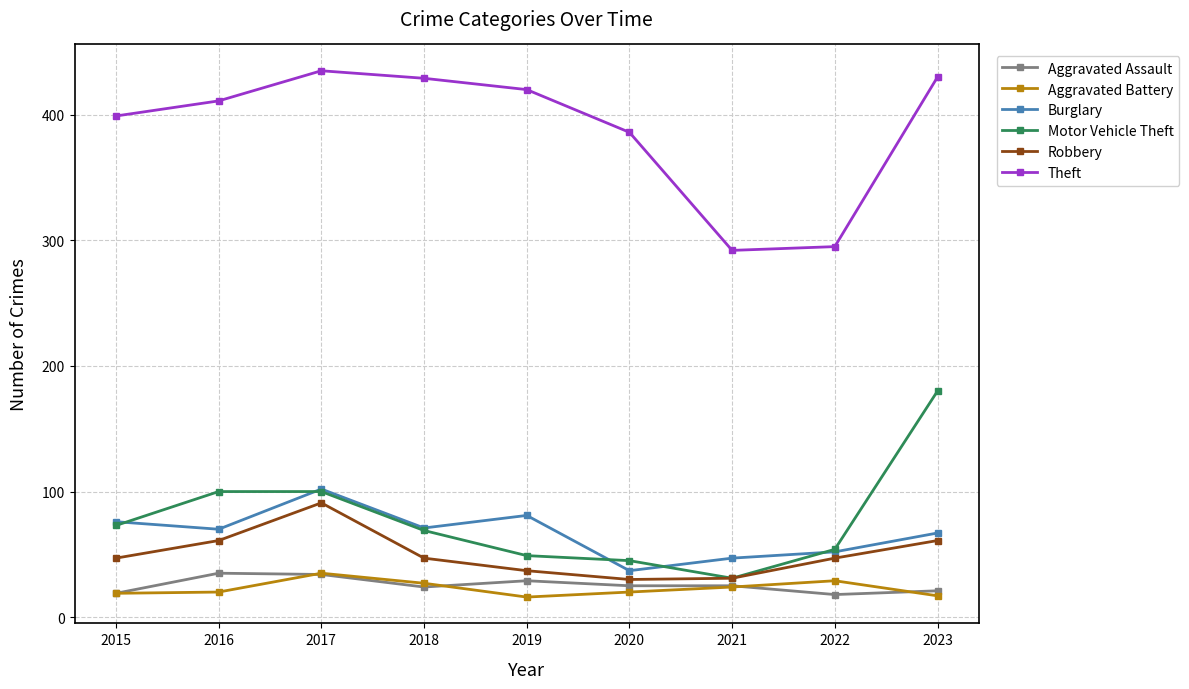

What is the average value of the Burglary series?

67